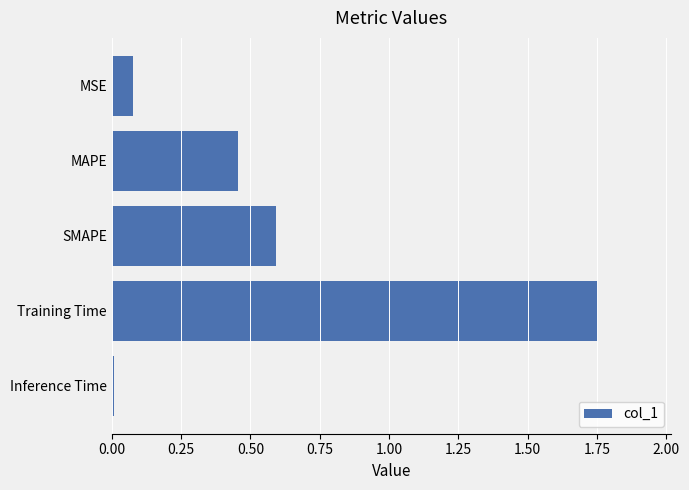

At which category does the chart reach its minimum across all series?

Inference Time